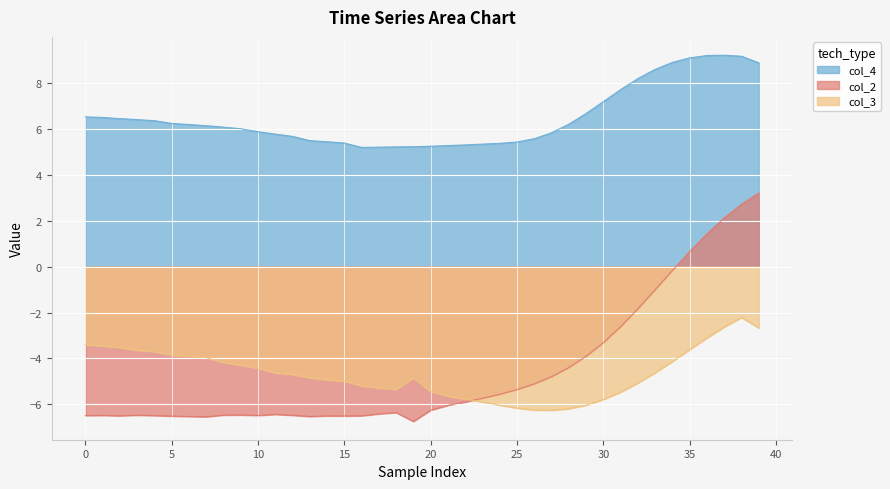

Which series has the largest total across all categories?

col_4